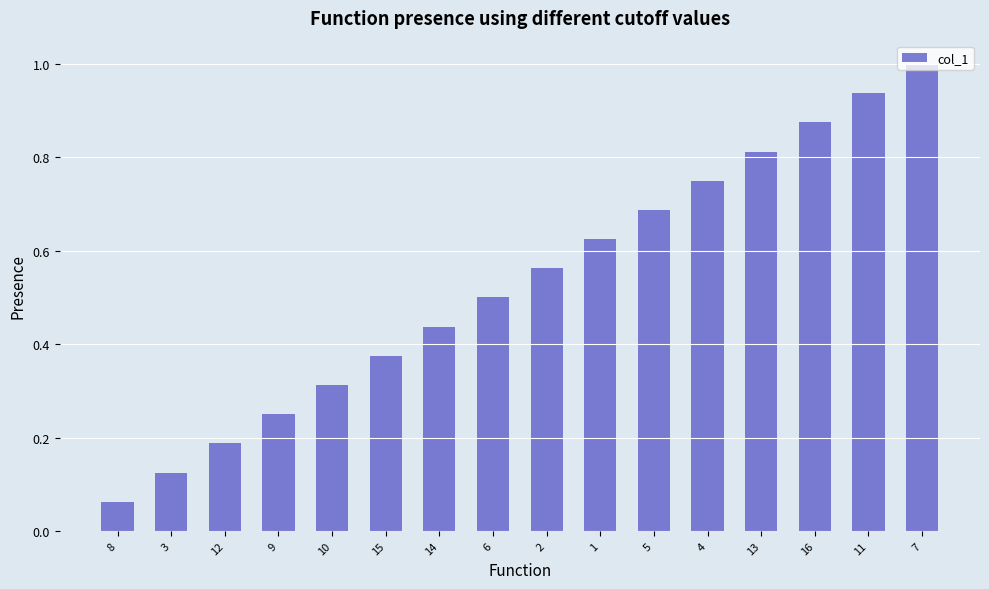

The value at 4 is 0.4. True or false?

False